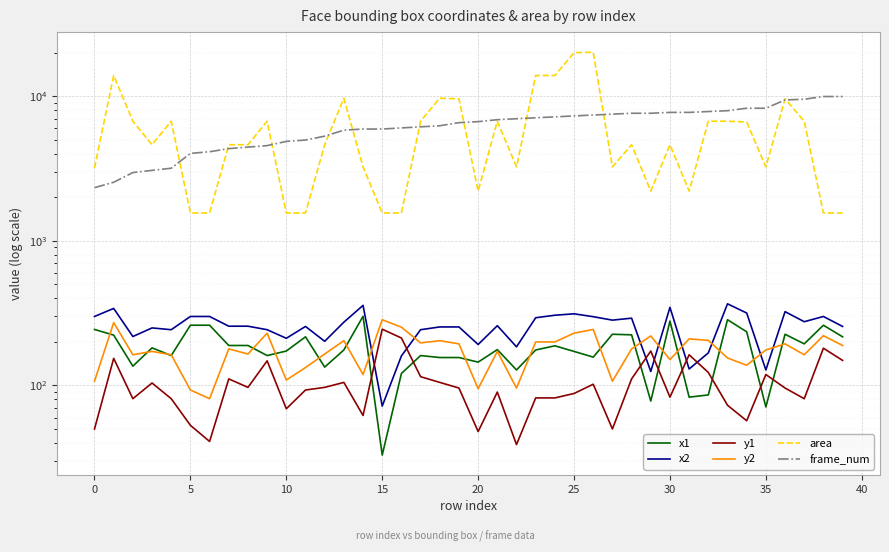

At which category is the sum across all series the highest?

26